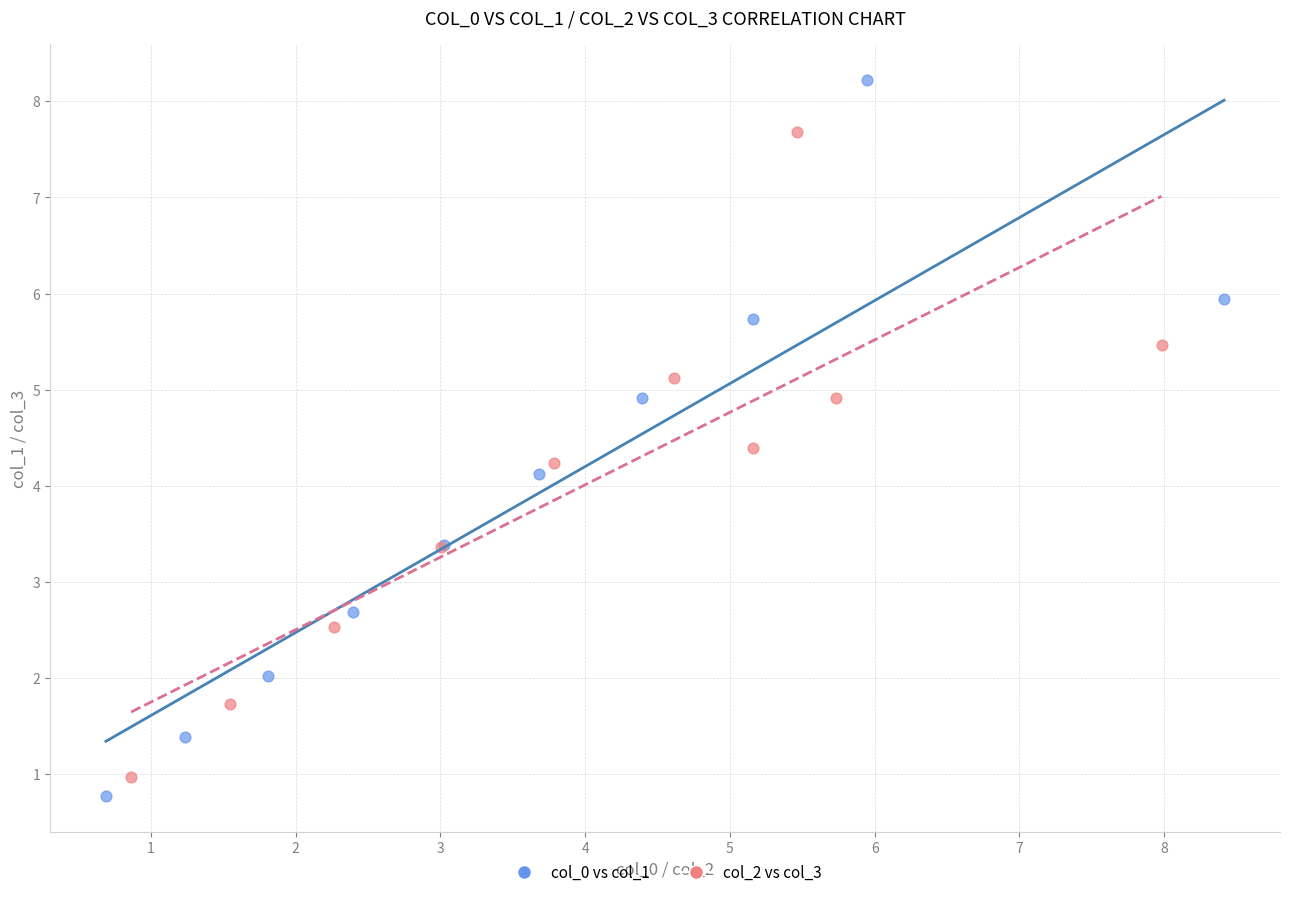

What are all the series names shown in the legend?

col_0 vs col_1, col_2 vs col_3